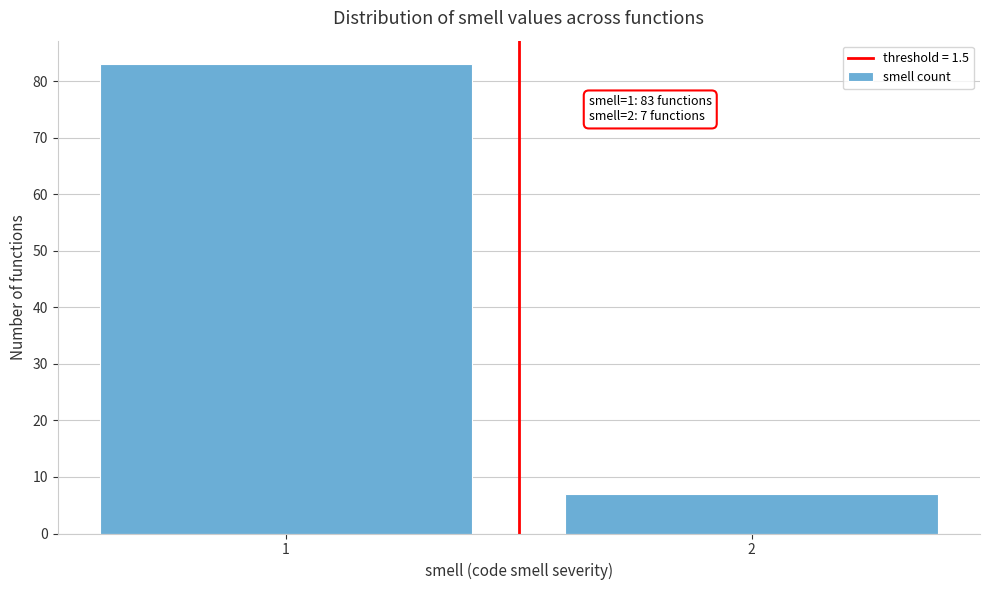

Reading right to left, list all the values displayed in this chart.

2=7	1=83